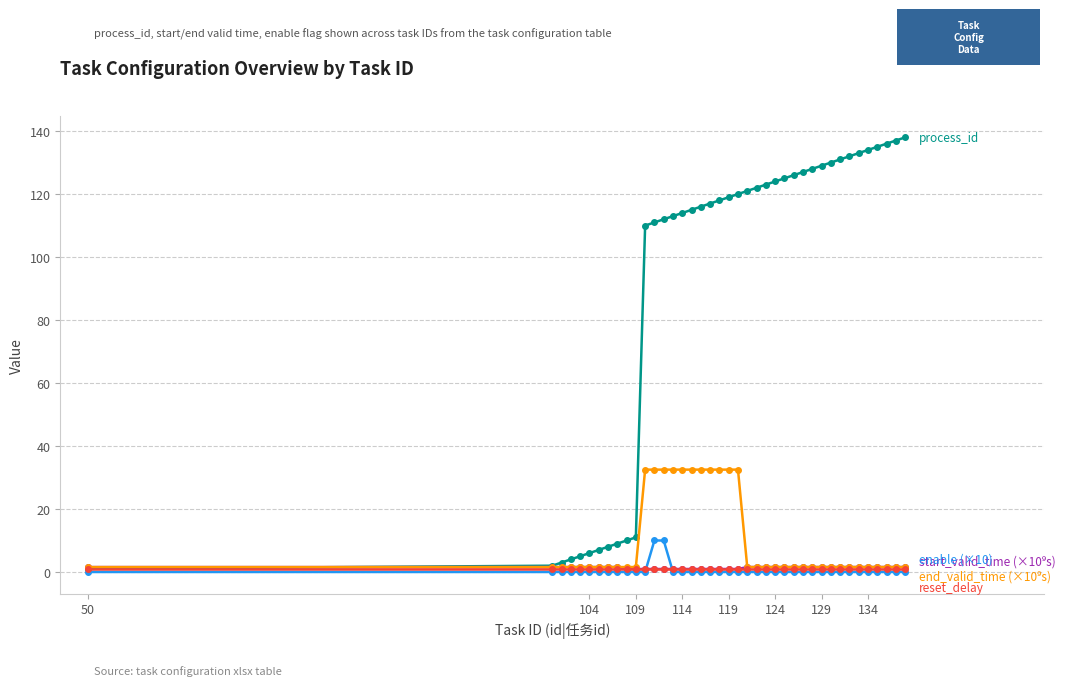

What is the maximum value shown in the chart?

138.0